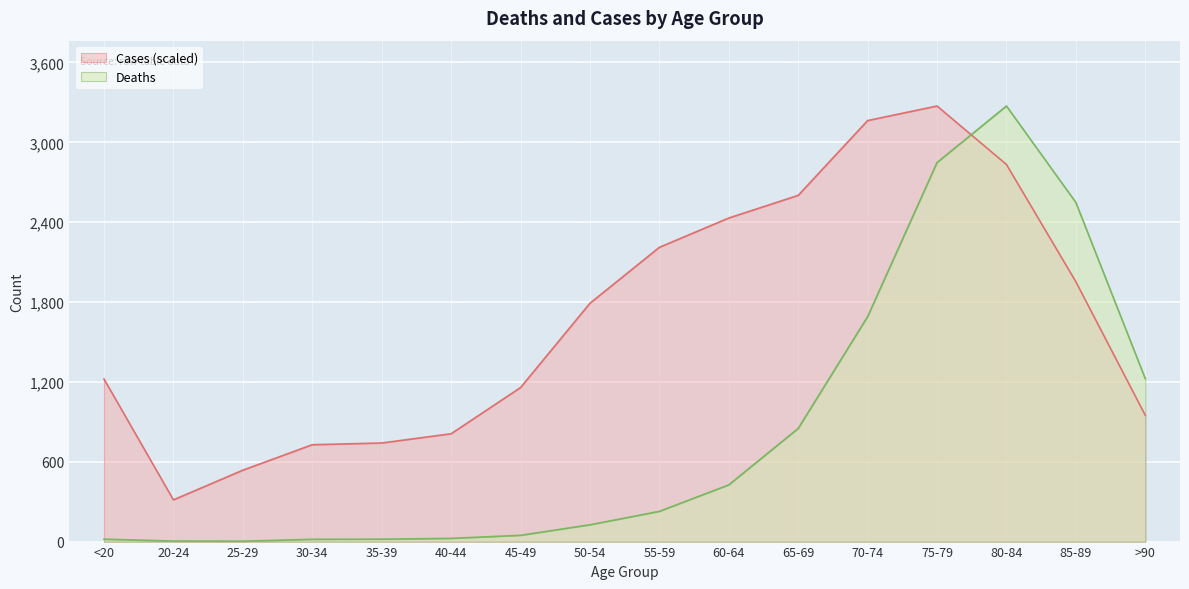

The Cases series shows 536.5 at 25-29. True or false?

True